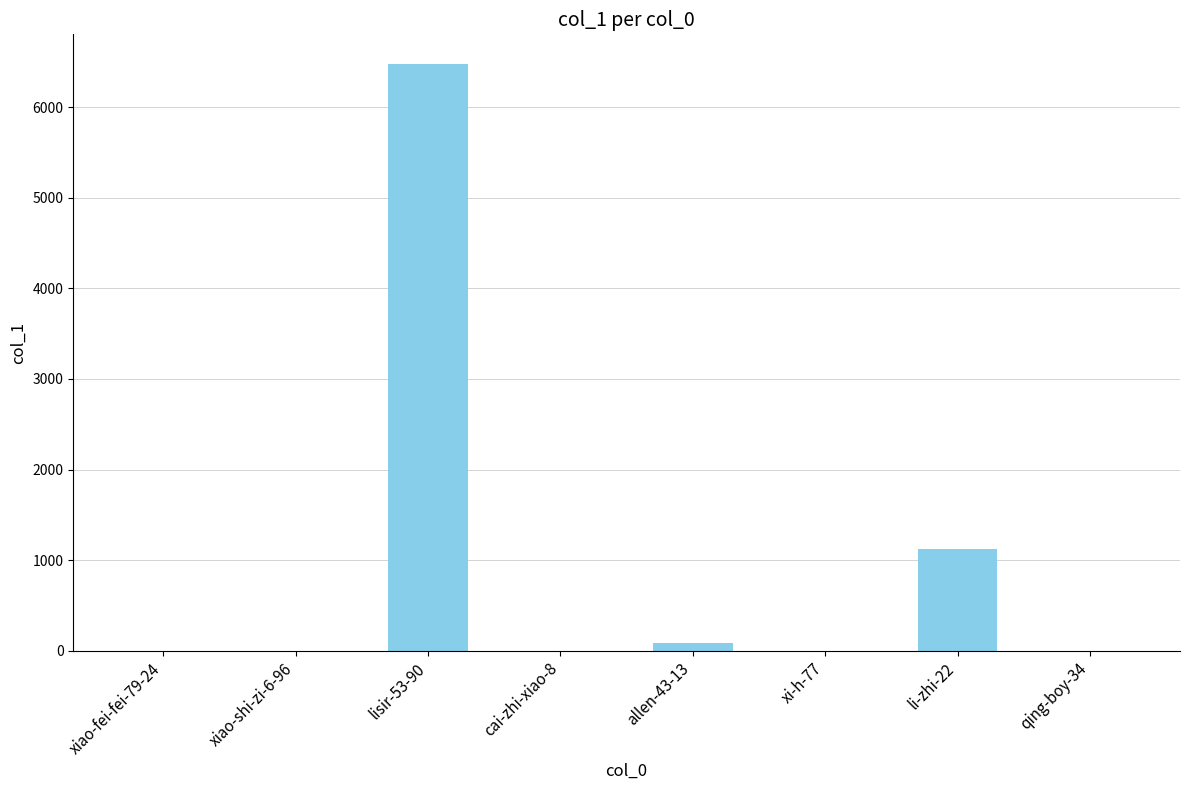

Is it true that the value at lisir-53-90 is 11545?

False